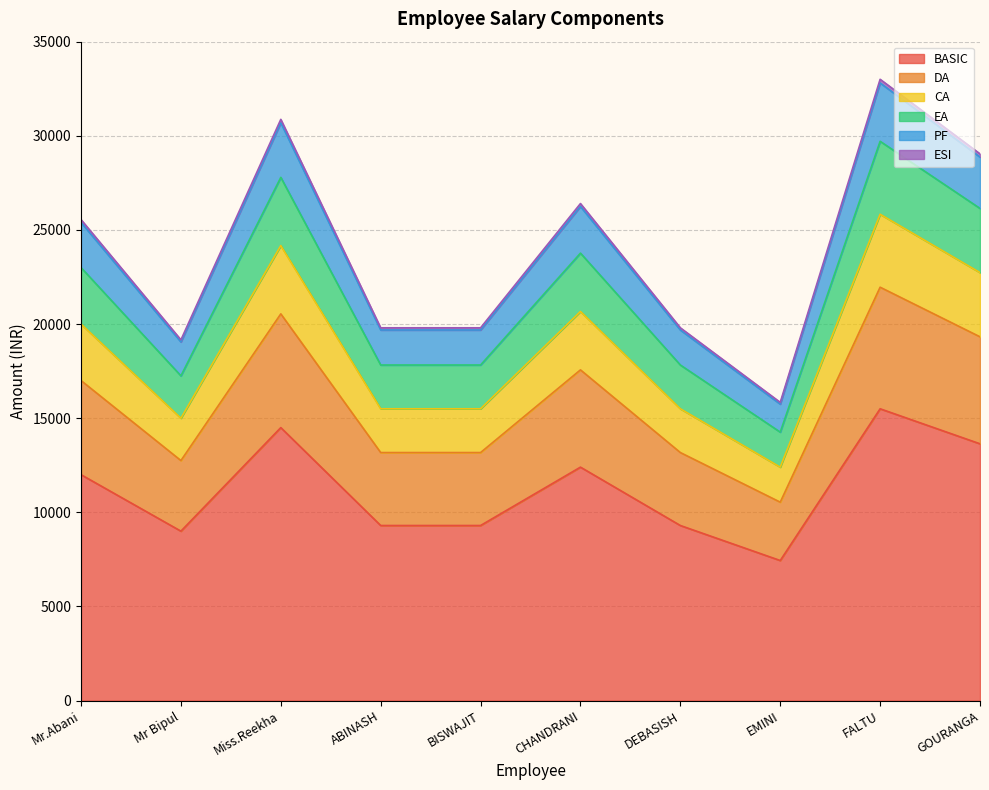

At which category does the chart reach its peak across all series?

FALTU